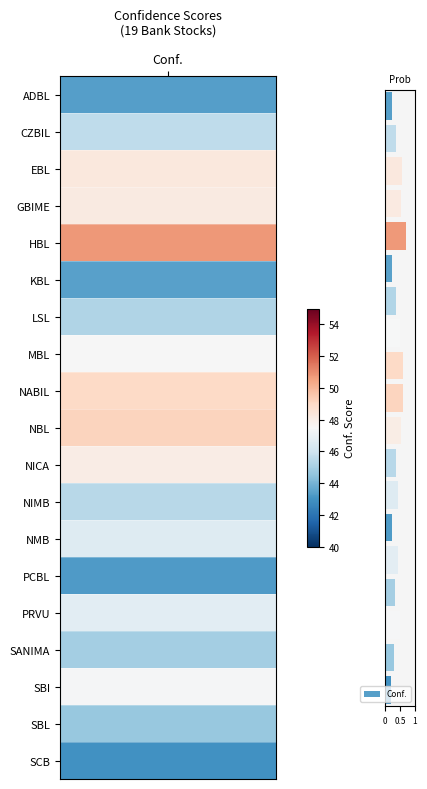

What is the sum of all values?

8.0